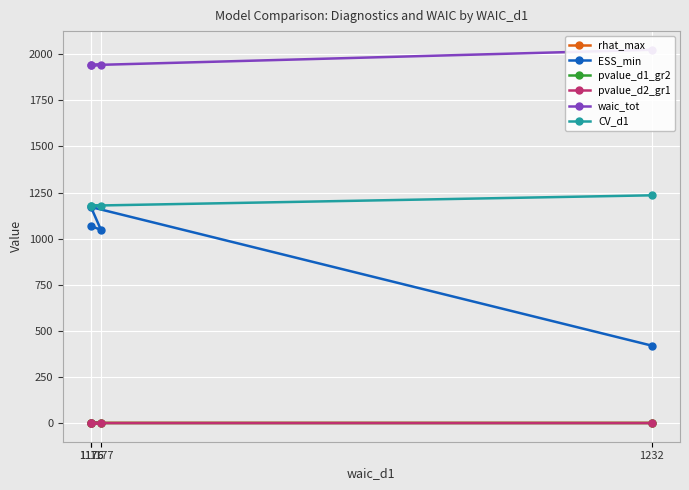

Which series has the largest range (max minus min)?

ESS_min